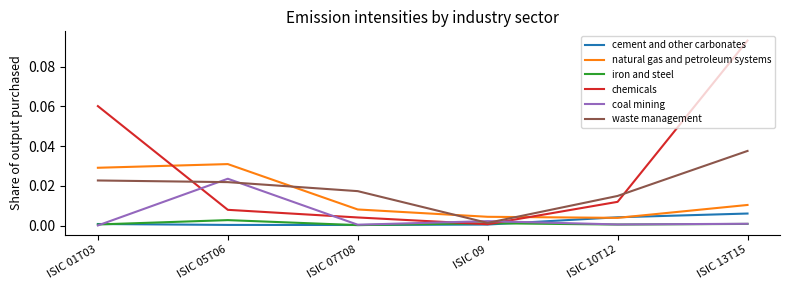

True or false: natural gas and petroleum systems has a value of 0.0 at ISIC 05T06.

True